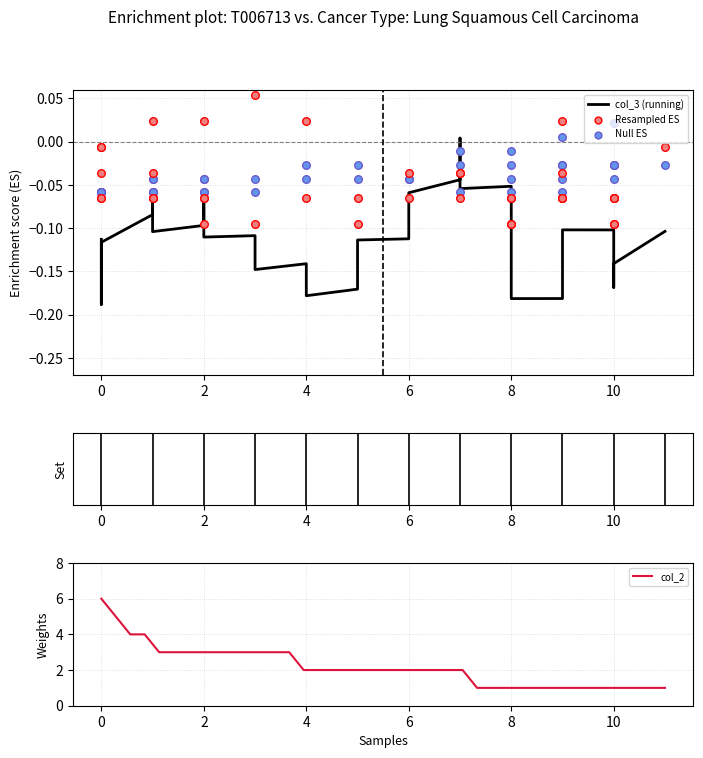

Which series has the largest total across all categories?

col_2